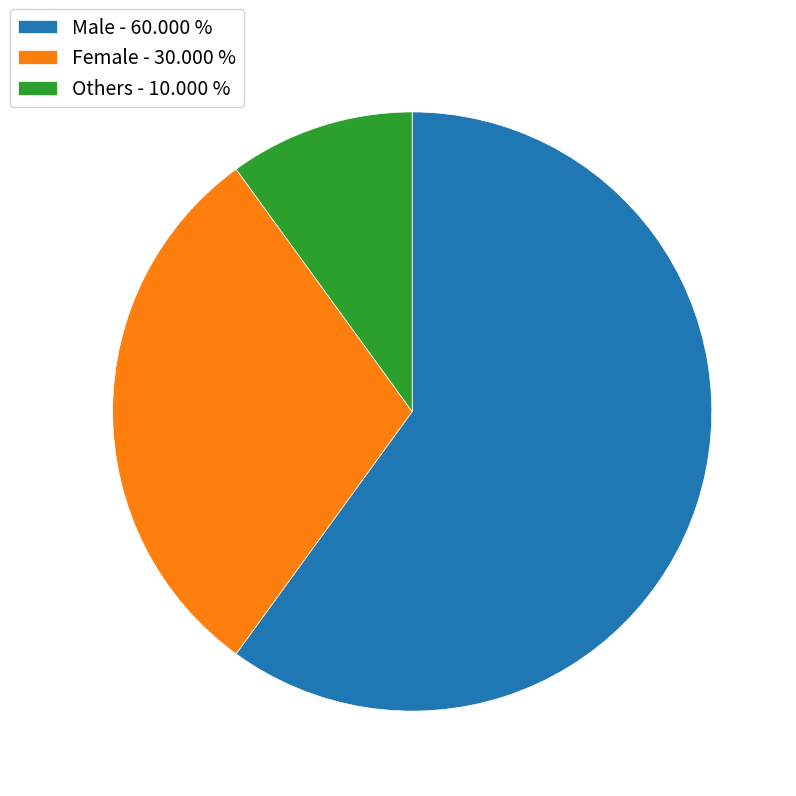

What is the ratio of the value at Others - 10.000 % to the value at Female - 30.000 %?

0.3